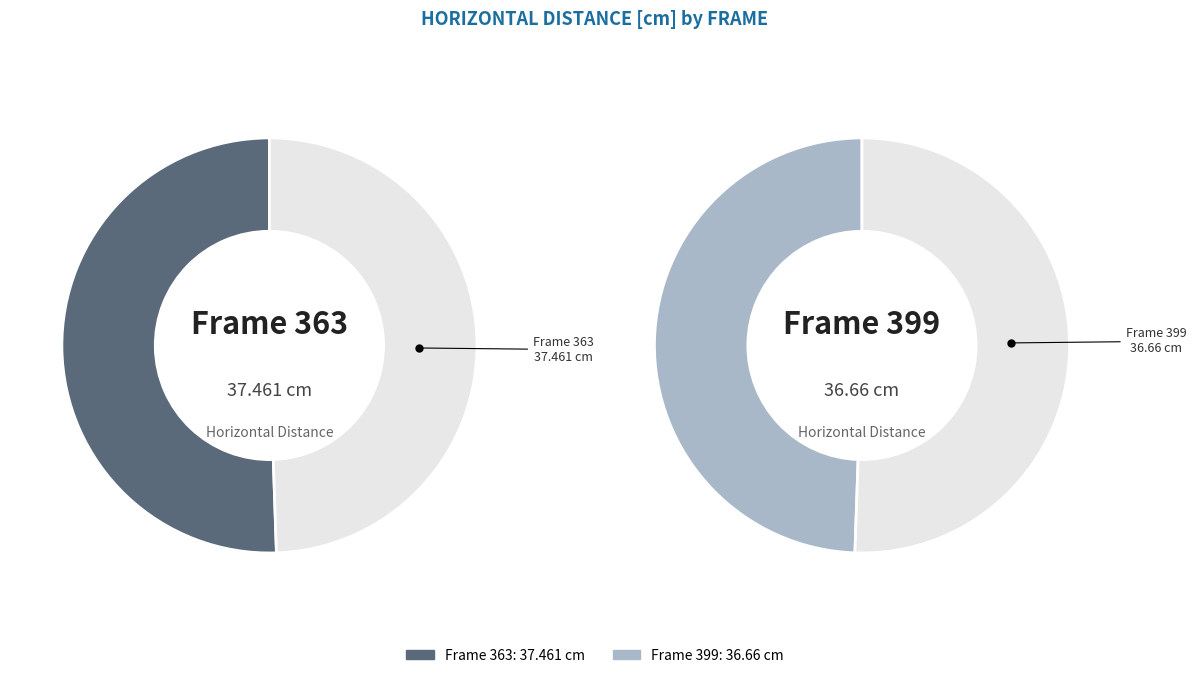

What is the smallest slice in the pie chart?

399